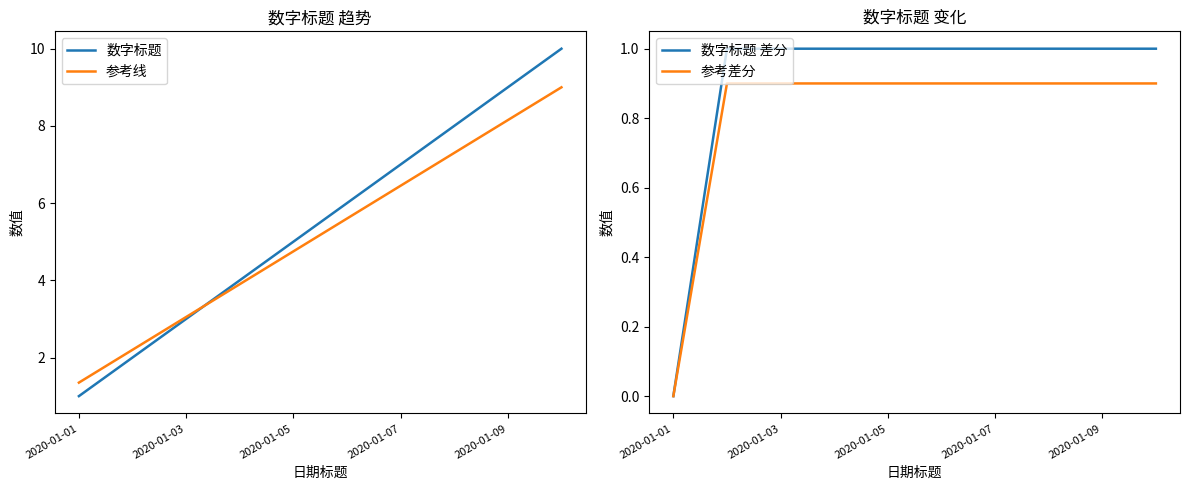

What is the value of the 参考差分 point at the 6th from the left?

0.9